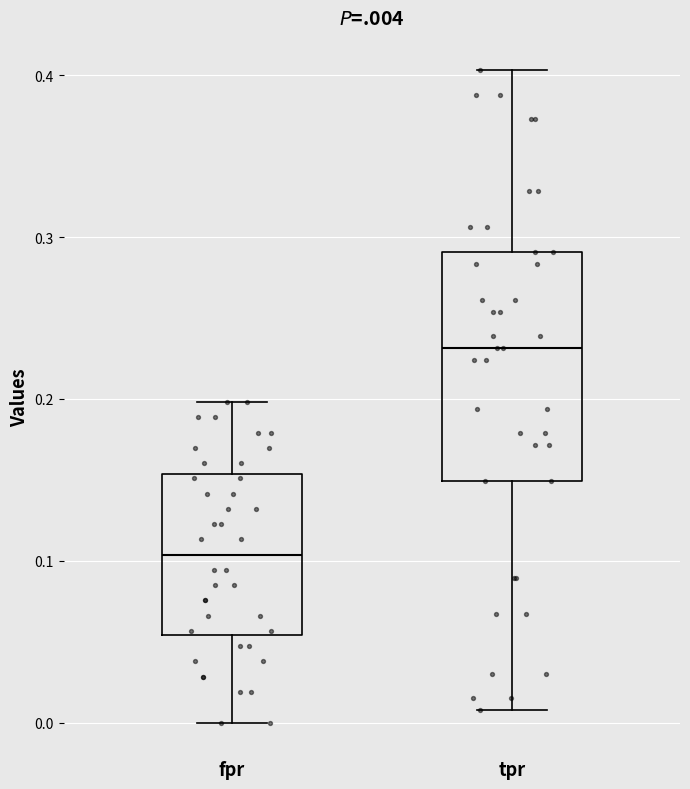

Reading left to right, read every box against the y-axis: the position of its median line, the range the box covers, and the ends of its whiskers. The values are not printed on the chart, so give them approximately, as read against the axis.

fpr: median 0.10, box 0.05 to 0.15, whiskers 0.00 to 0.20
tpr: median 0.23, box 0.15 to 0.29, whiskers 0.01 to 0.40